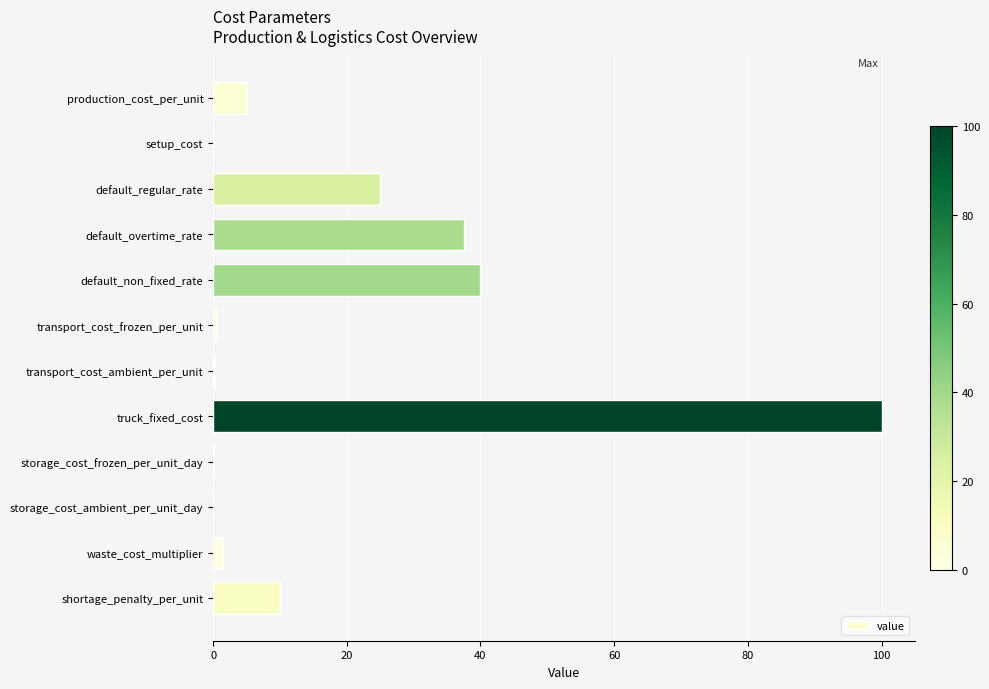

The chart shows a value of 6.4 at default_regular_rate. True or false?

False